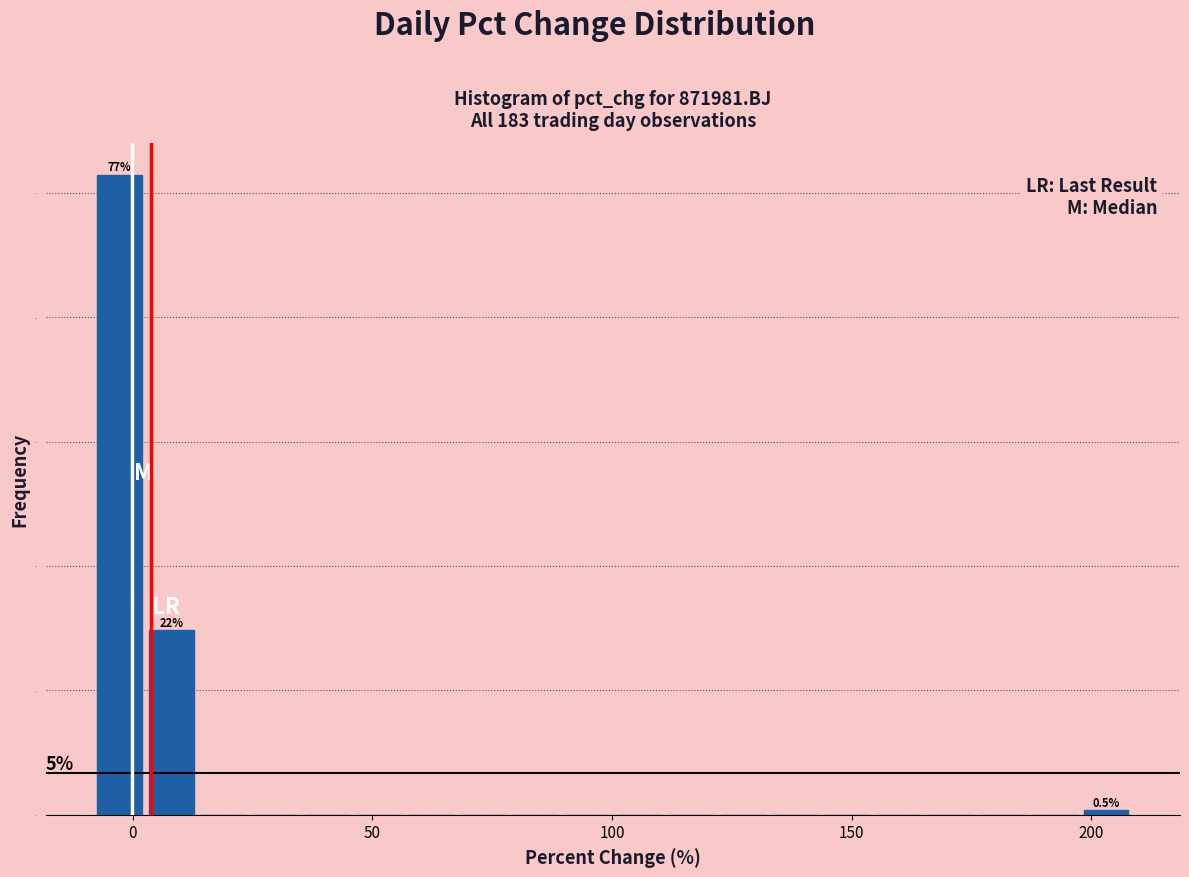

Read against the x-axis, roughly where is the centre of the tallest bar?

-5